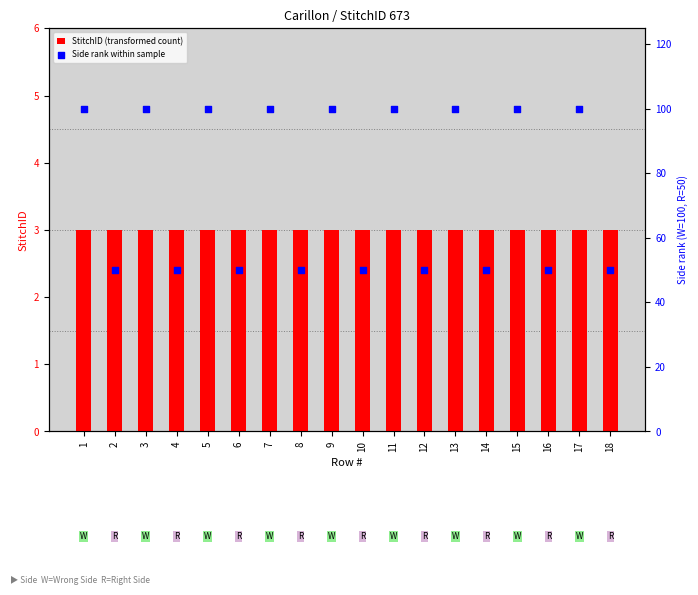

Is the value of Side rank within sample at 4 greater than the value of StitchID (transformed count) at 17?

Yes